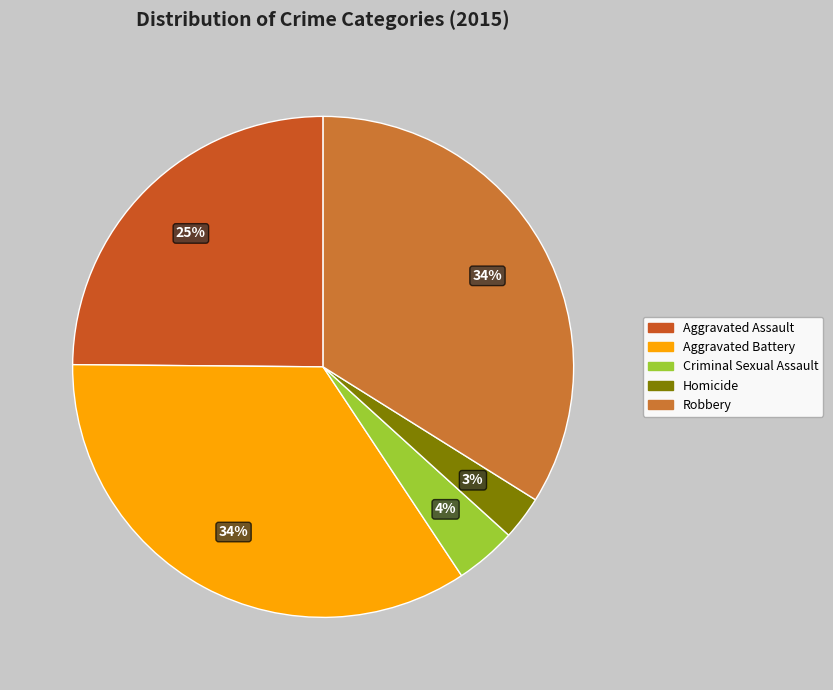

Rank the categories by value from lowest to highest.

Homicide, Criminal Sexual Assault, Aggravated Assault, Robbery, Aggravated Battery